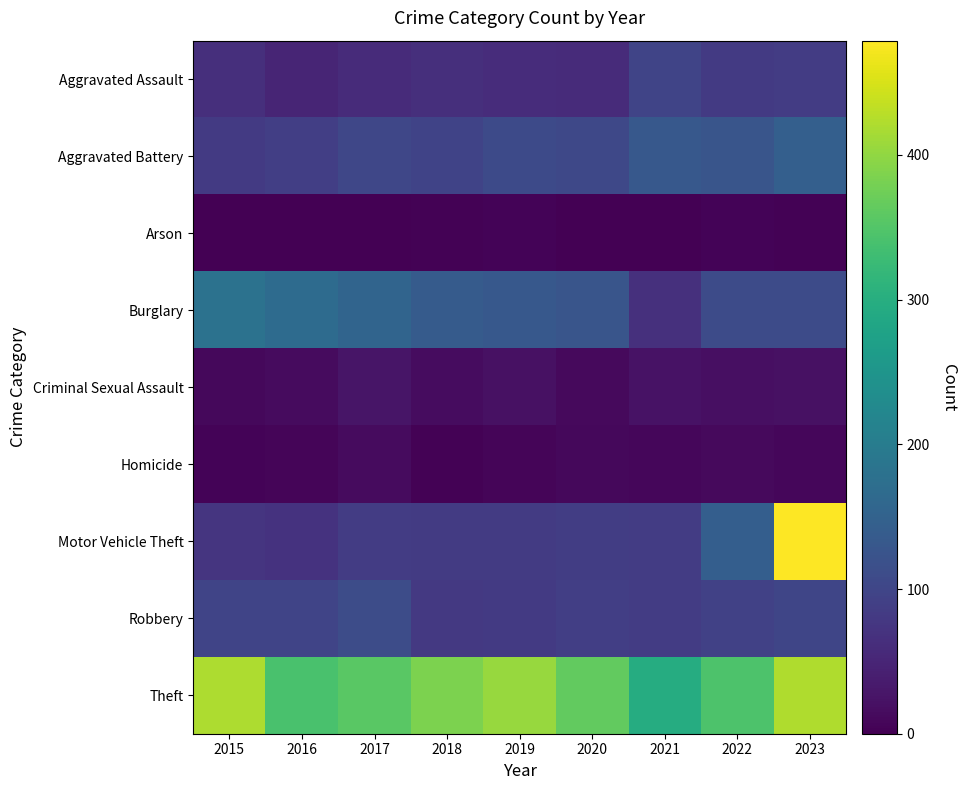

At which category is the sum across all series the highest?

2023